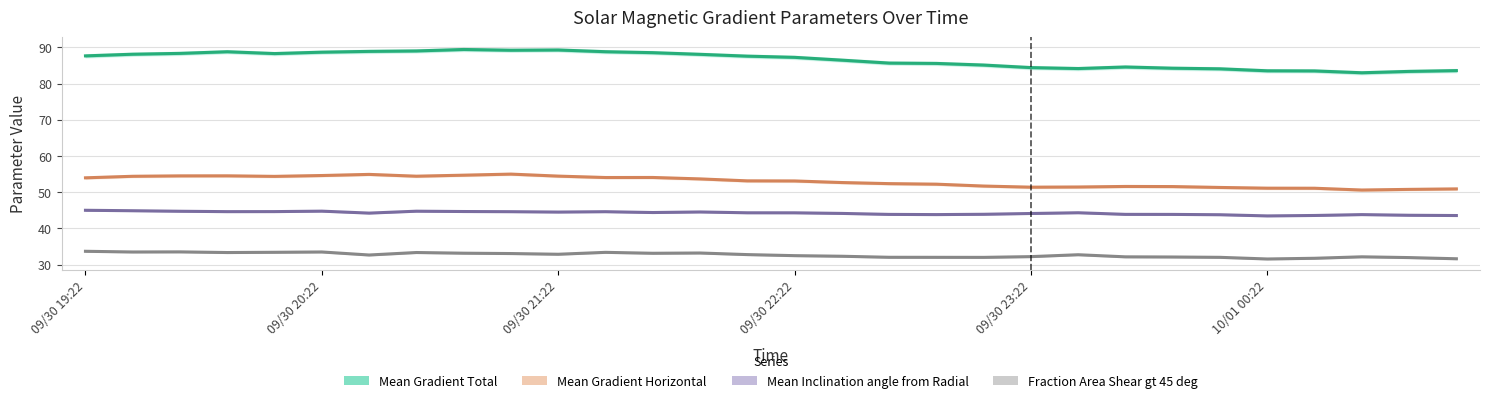

The Mean Gradient Total series shows 84.1 at 24. True or false?

True